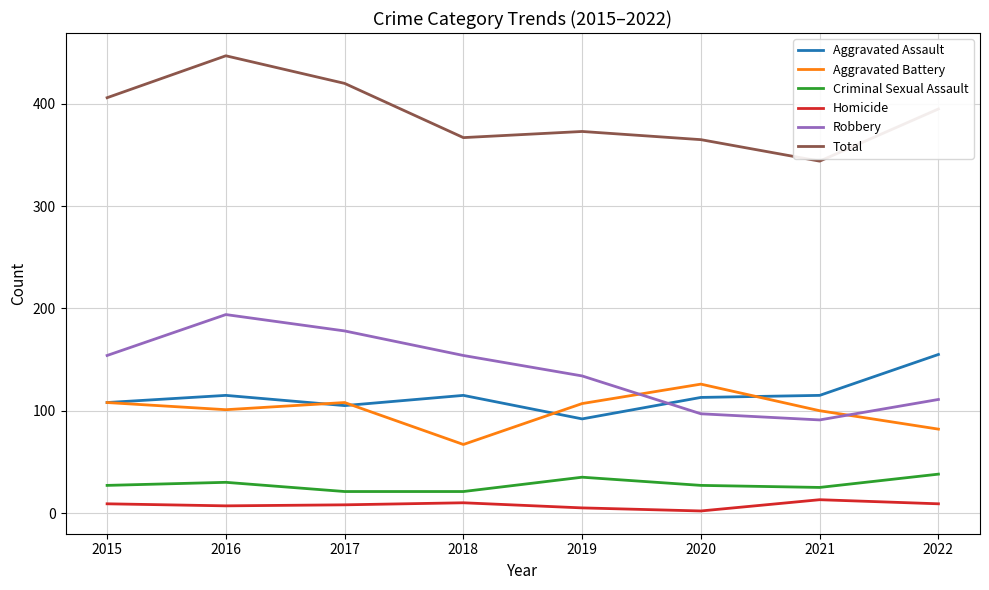

What are all the series names shown in the legend?

Aggravated Assault, Aggravated Battery, Criminal Sexual Assault, Homicide, Robbery, Total